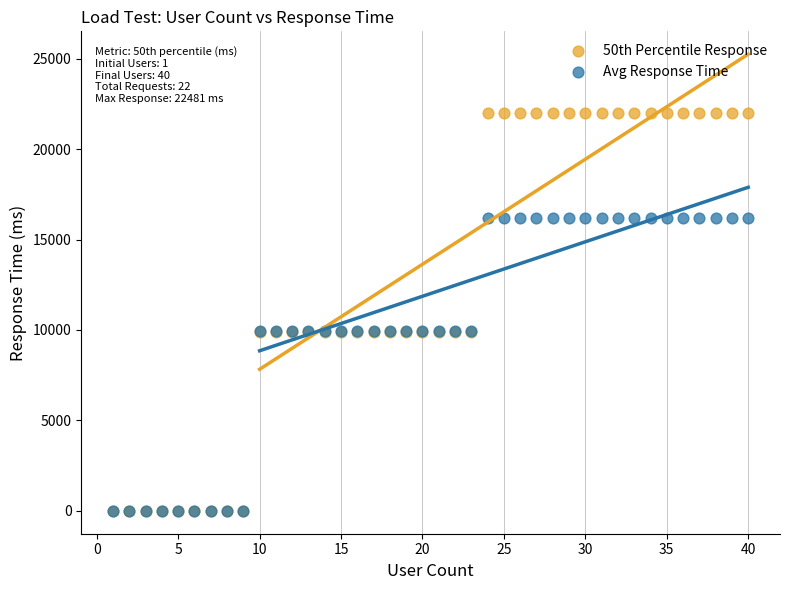

Which series has the largest Y range (max minus min)?

50th Percentile Response